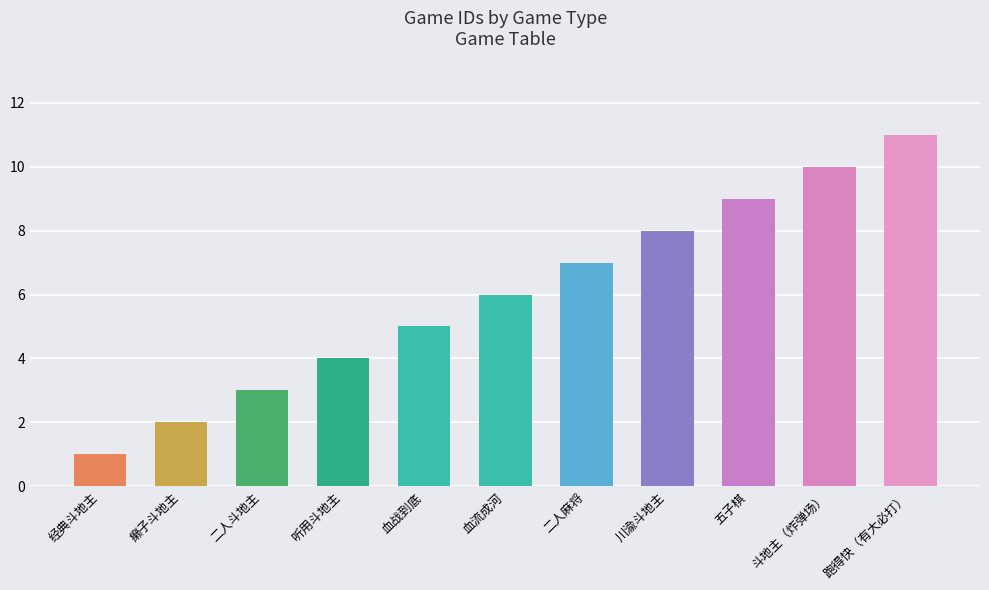

What position from the left is 二人麻将?

7